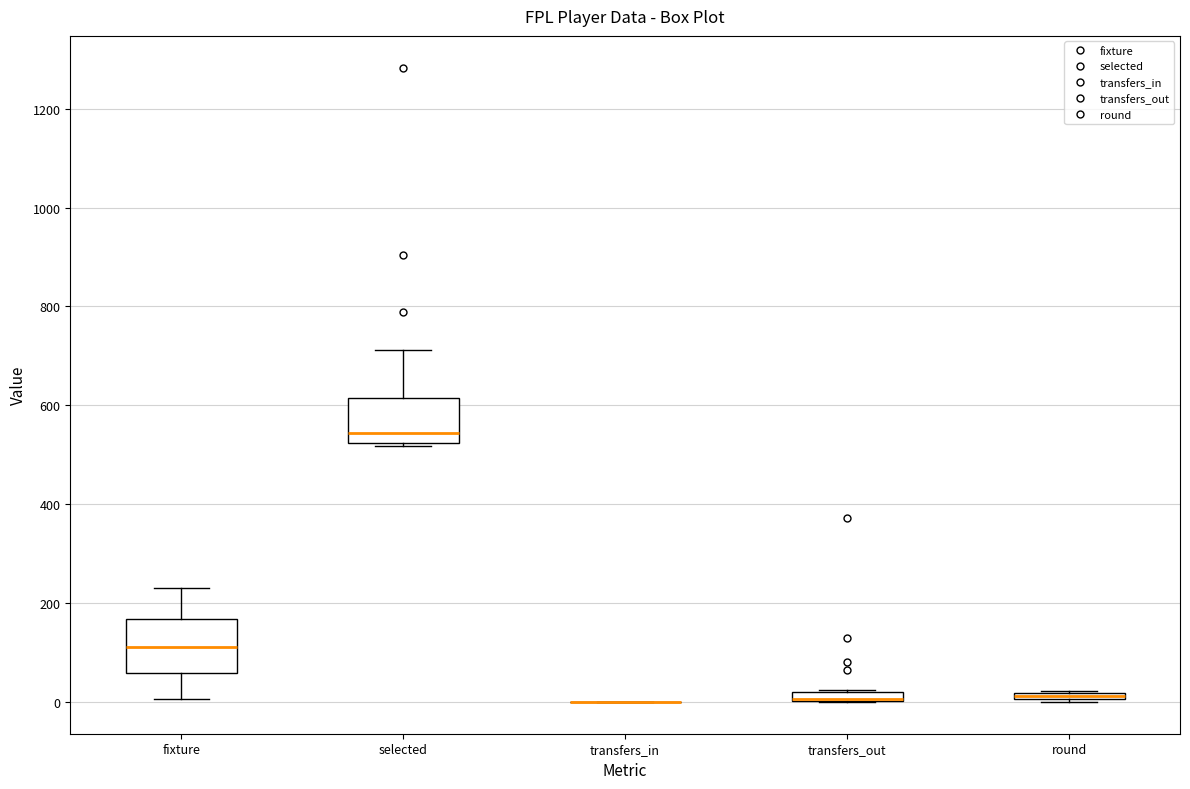

Where is the lower edge of the box for transfers_out on the y-axis? The values are not printed on the chart, so give them approximately, as read against the axis.

0